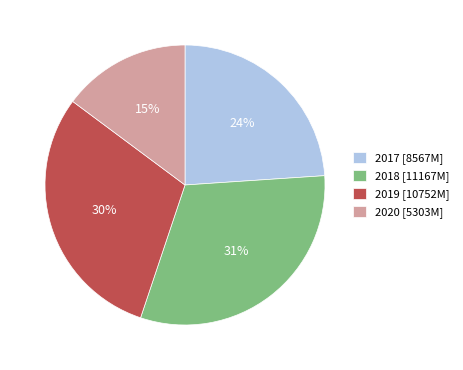

To the nearest percent, what percentage of the pie is 2017 [8567M]?

24%